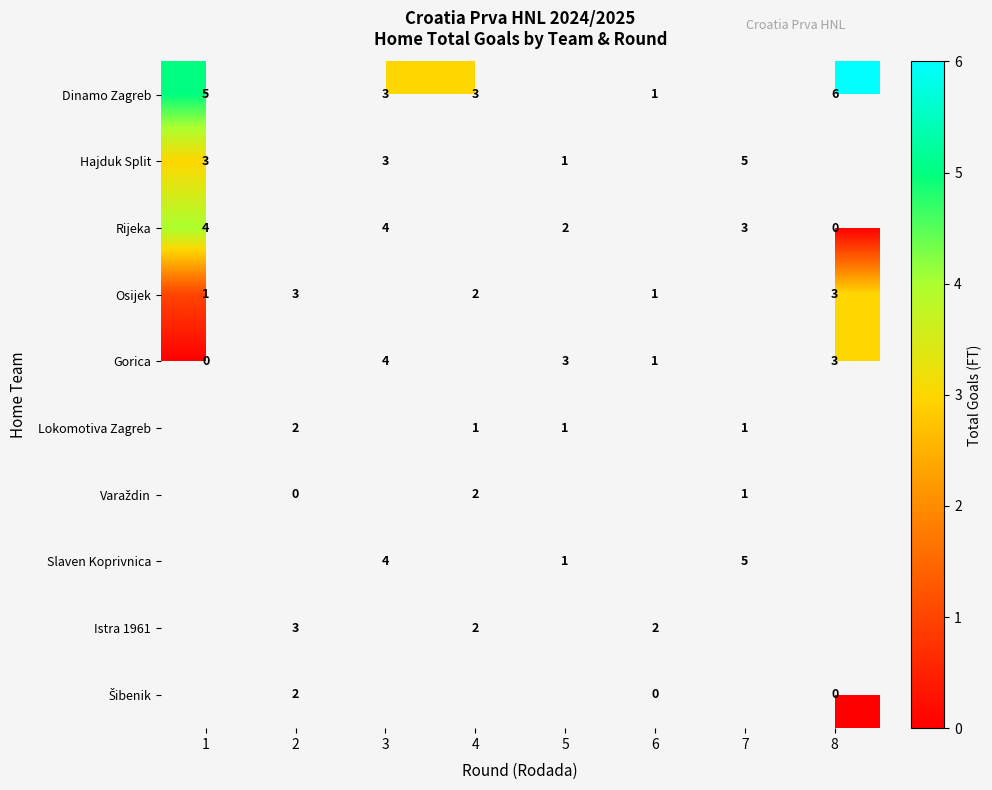

The Rijeka series shows 7 at 1. True or false?

False